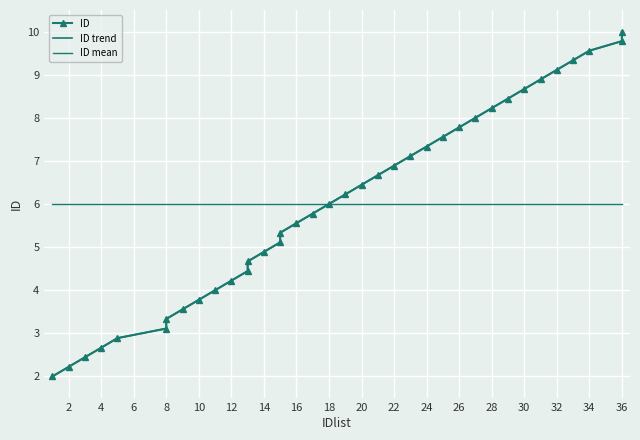

How many lines are shown in the chart?

3